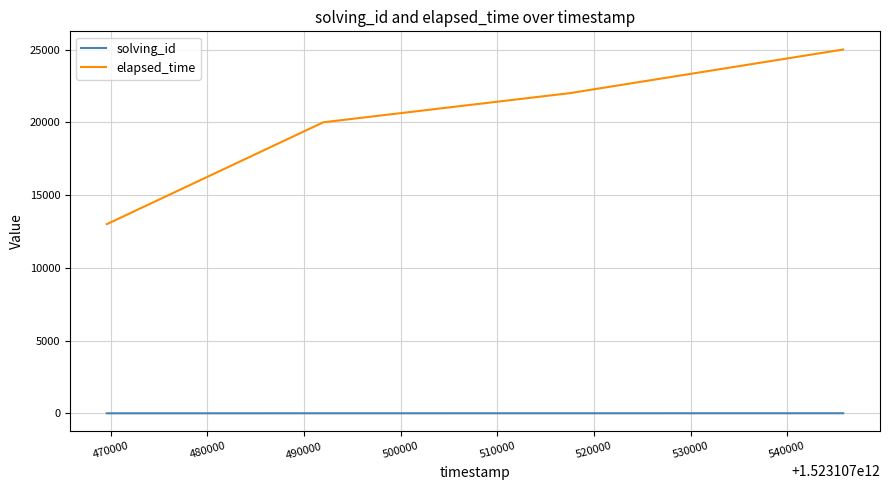

Count the number of categories in the chart.

4